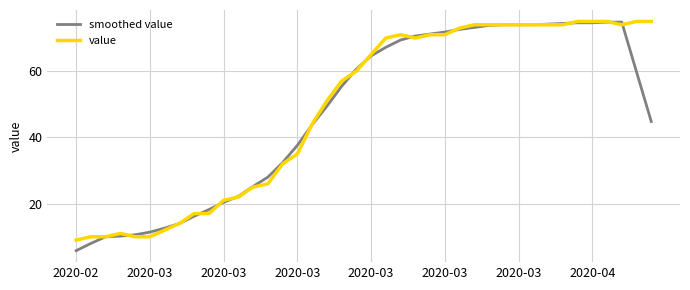

What is the maximum value for value?

75.0